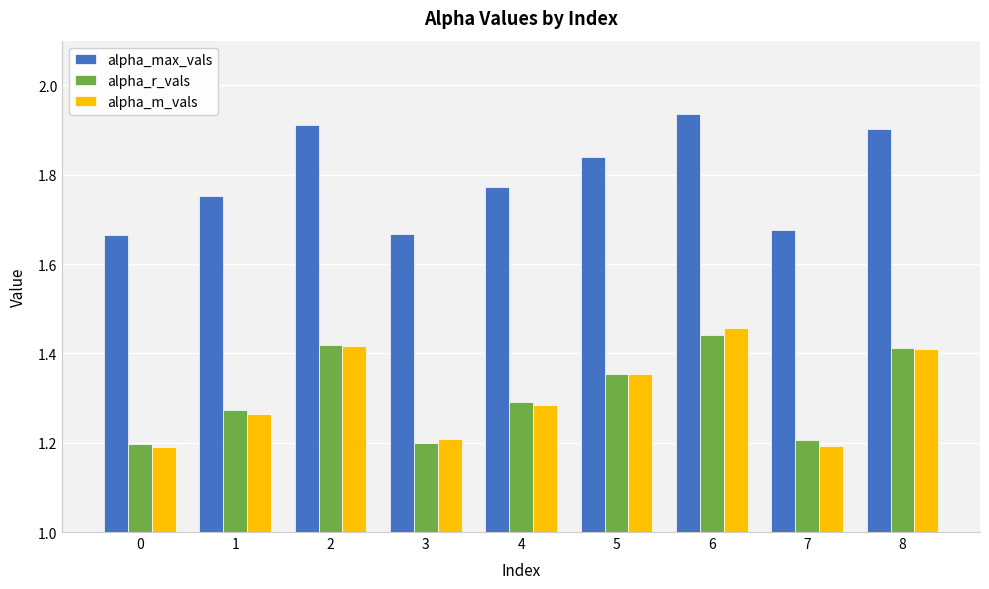

What is the minimum value shown in the chart?

1.2